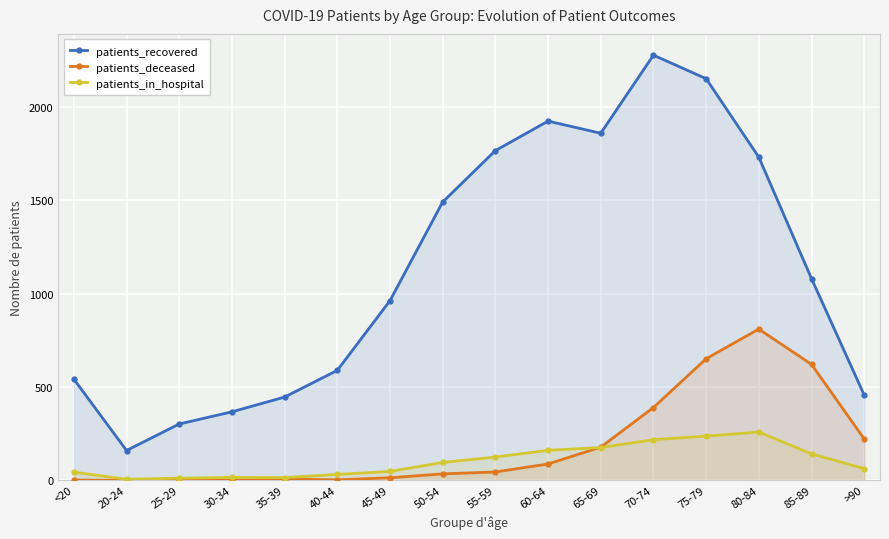

At 20-24, list the series in order from smallest to largest.

patients_deceased, patients_in_hospital, patients_recovered